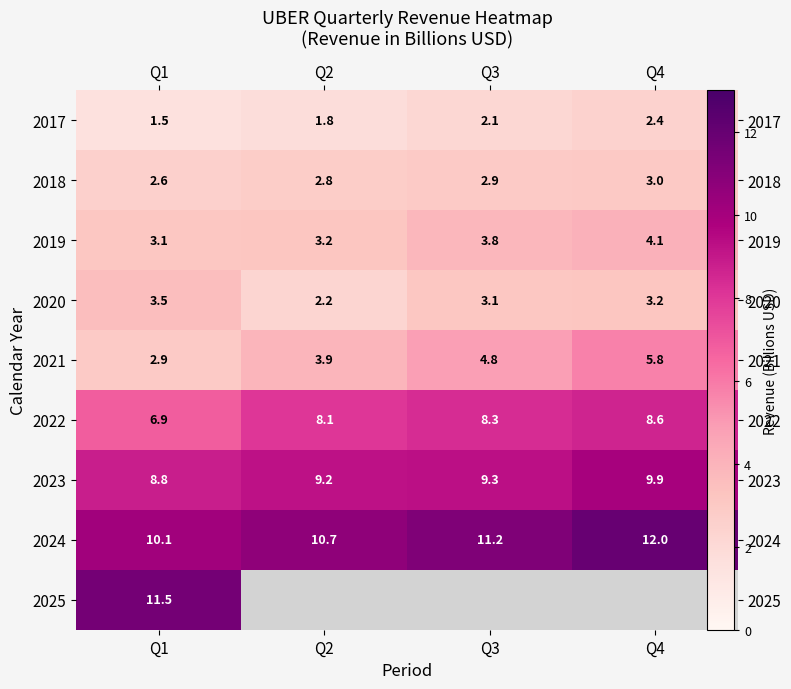

Which series has the widest spread of values?

2021